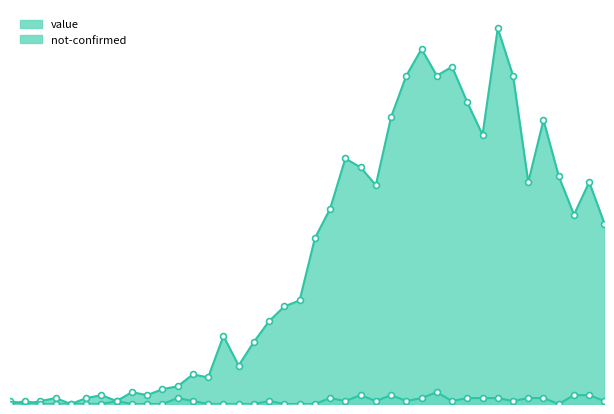

Is the value of value at 2020-03-21 greater than the value of not-confirmed at 2020-03-20?

Yes